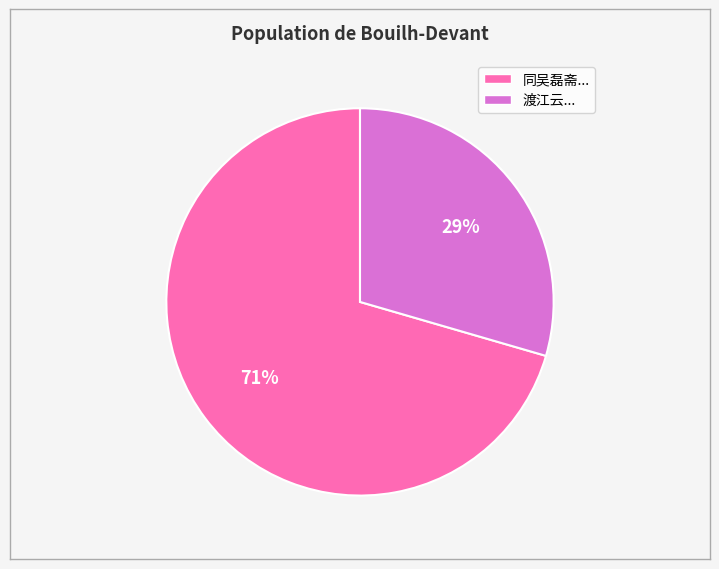

How many segments does this pie chart have?

2